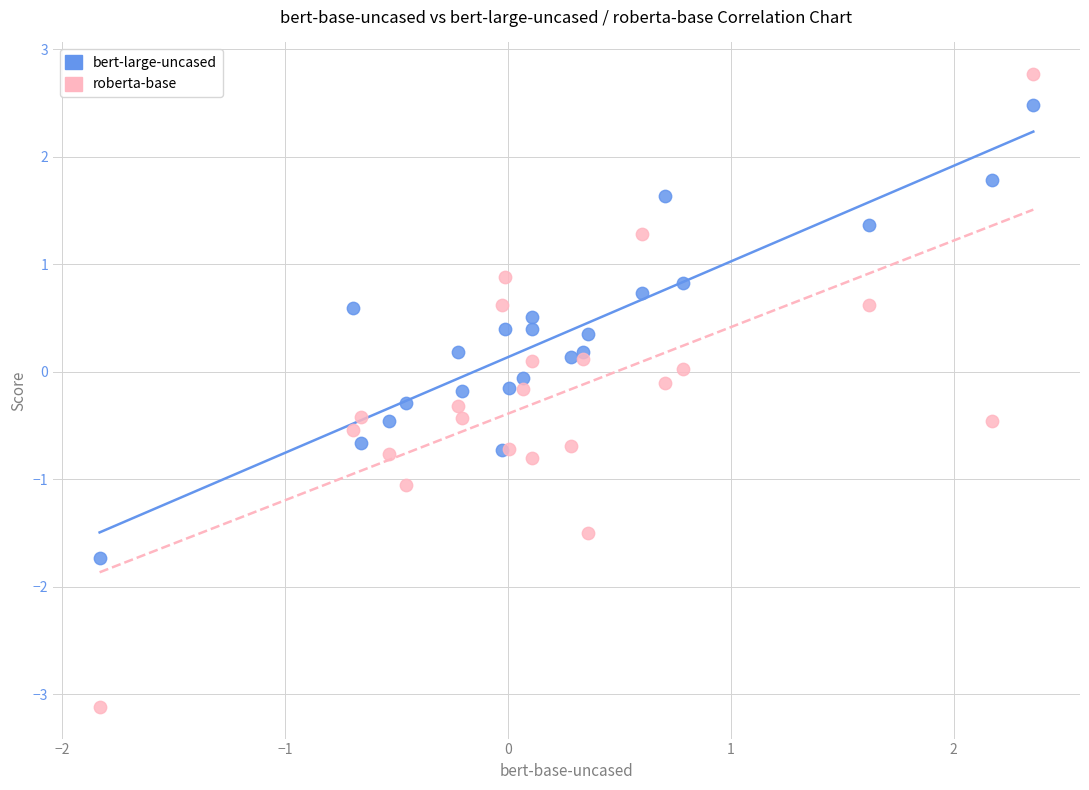

Which series has the largest Y range (max minus min)?

roberta-base